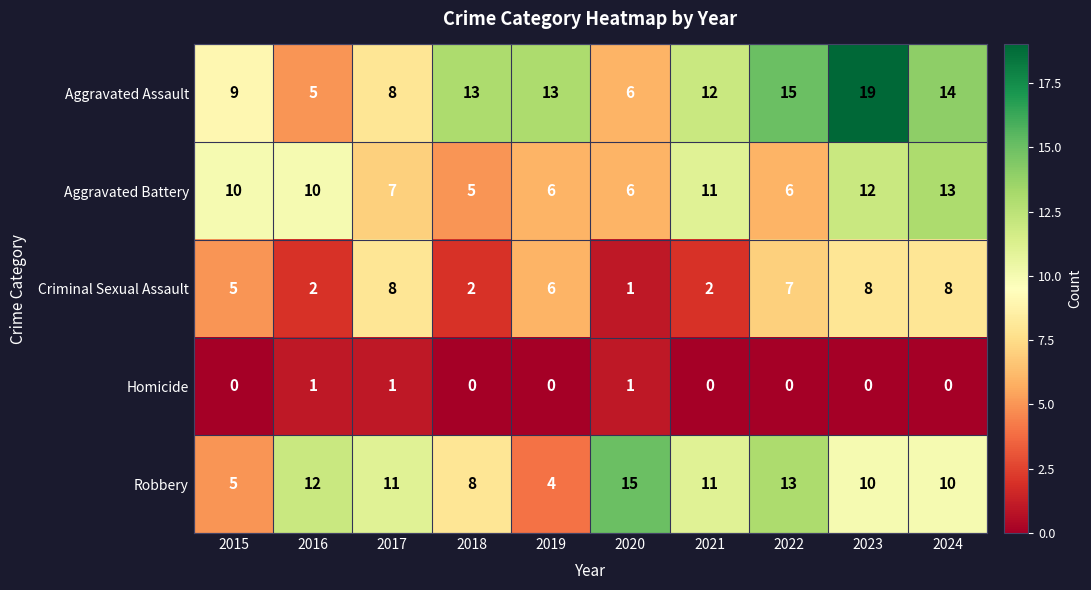

What is the total value across all series at 2024?

45